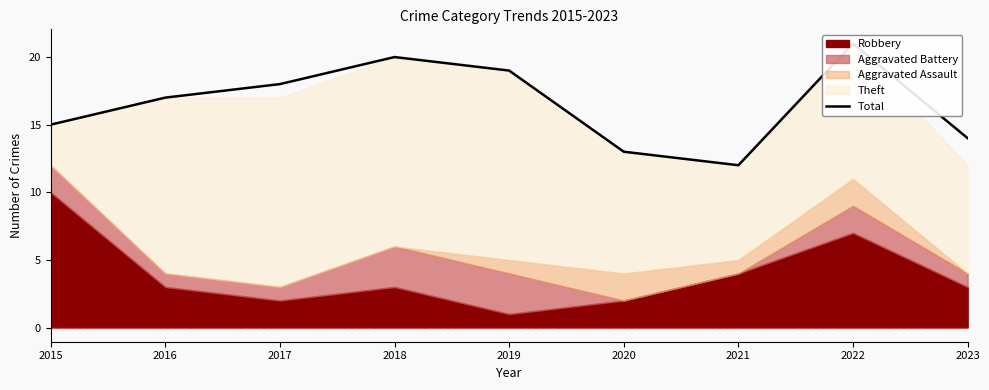

How many data points are above 17?

4